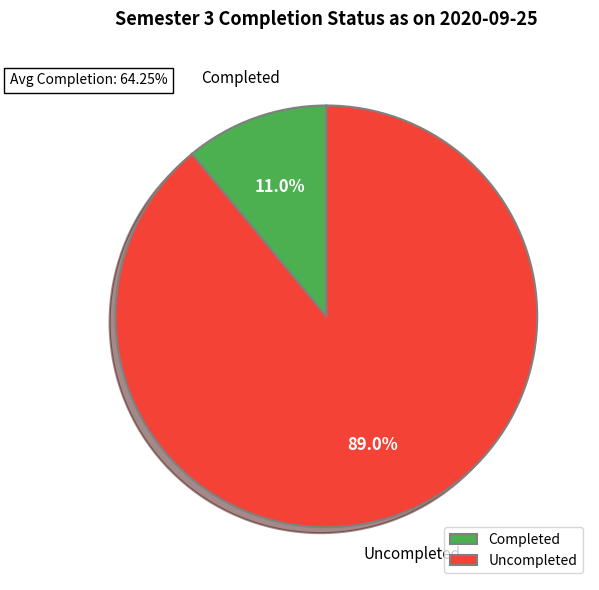

Which category has the smallest portion of the pie?

Completed